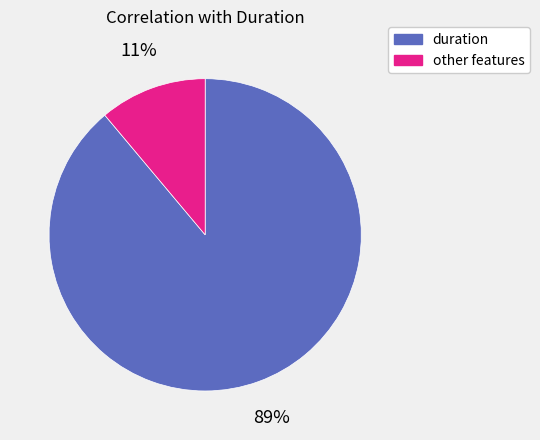

Is there a majority slice in this chart?

Yes